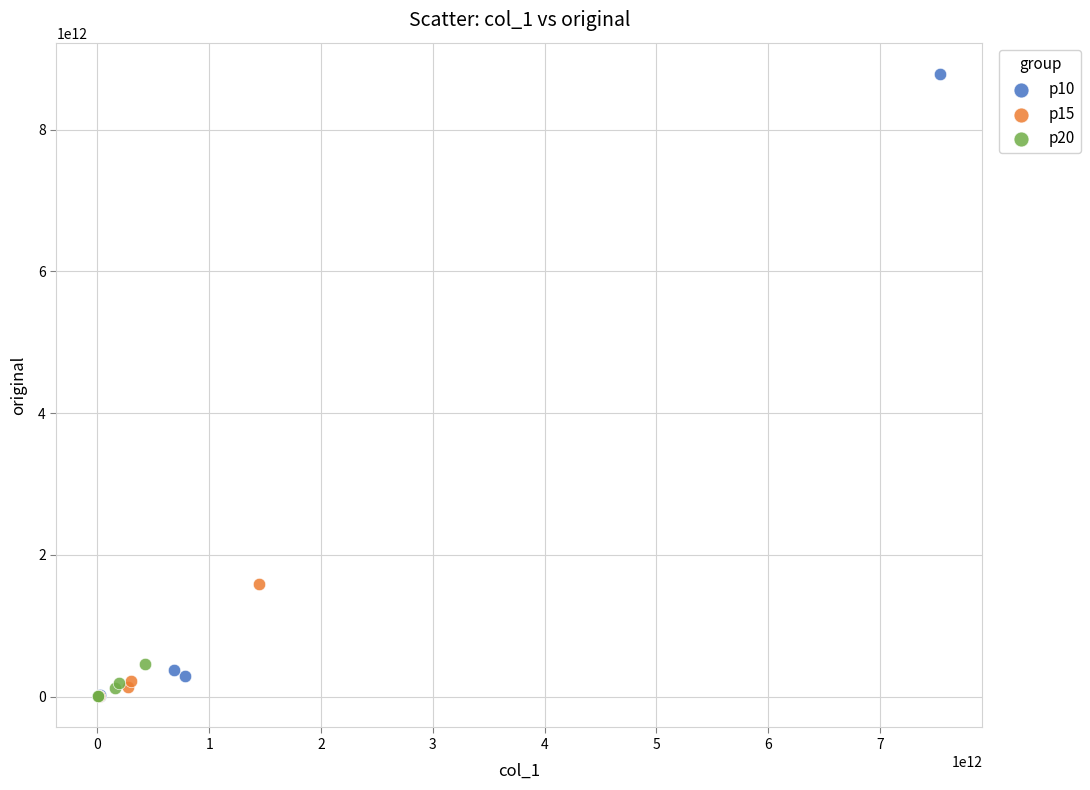

Which series has the widest spread of Y values?

p10